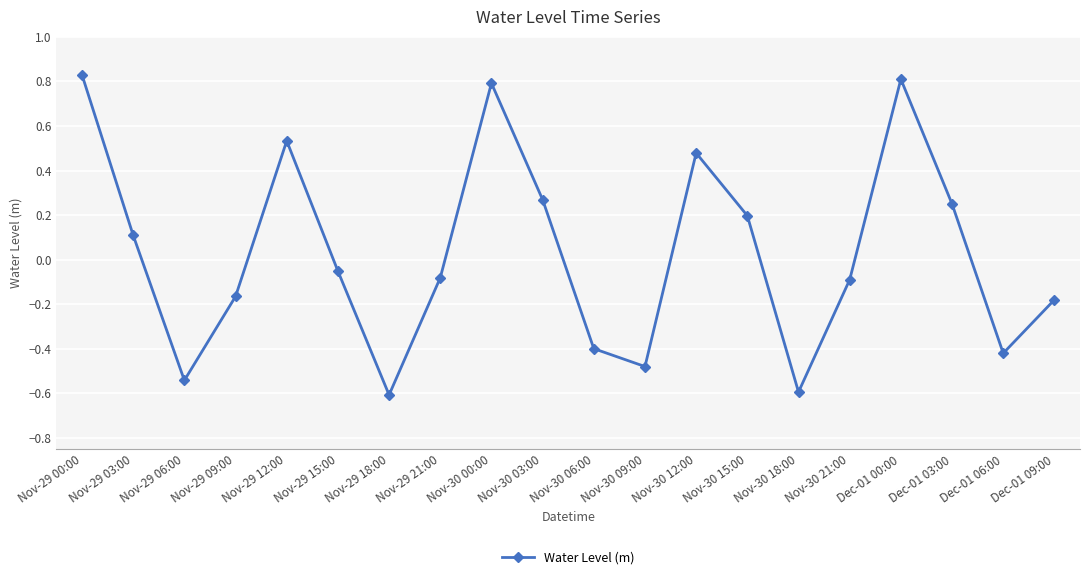

What is the label of the 11th point from the left?

Nov-30 06:00